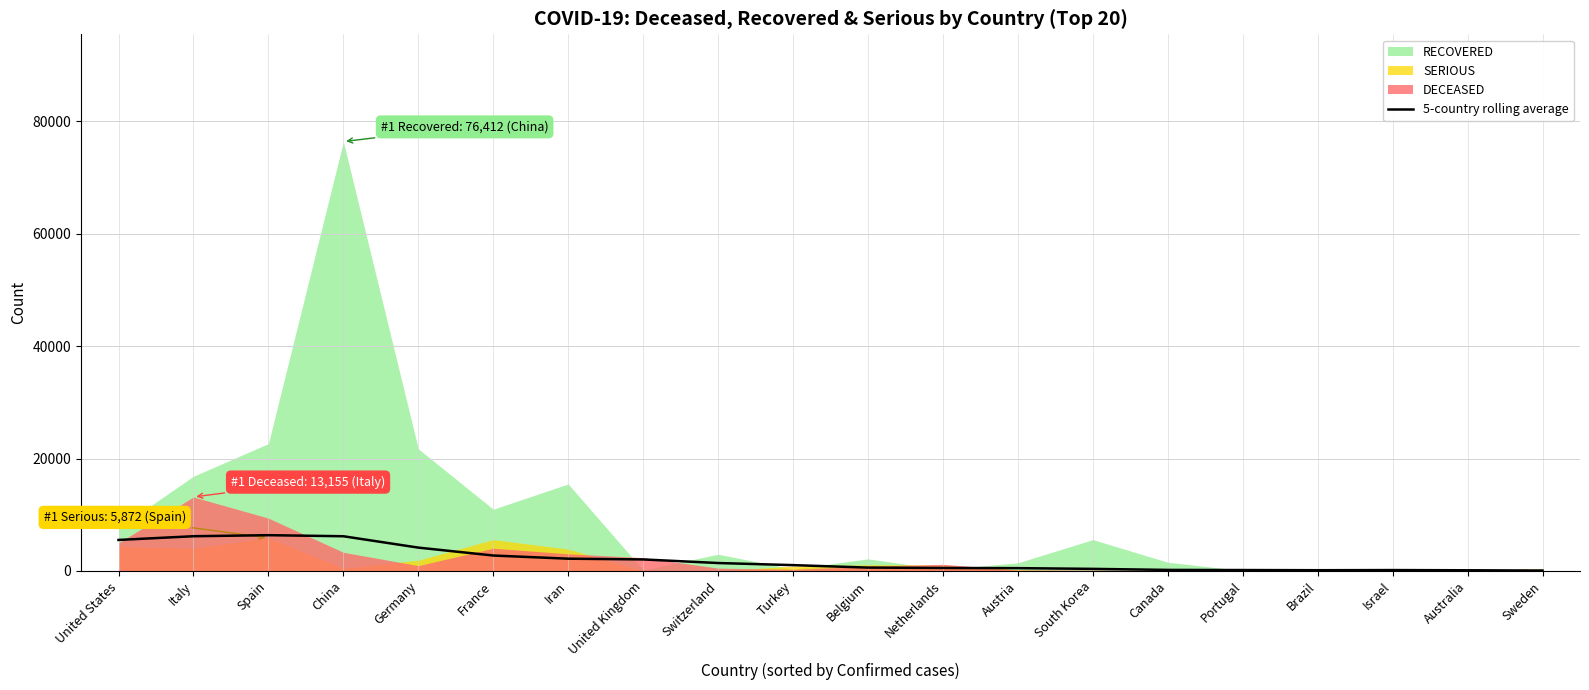

What value does the data have at Brazil?

117.8